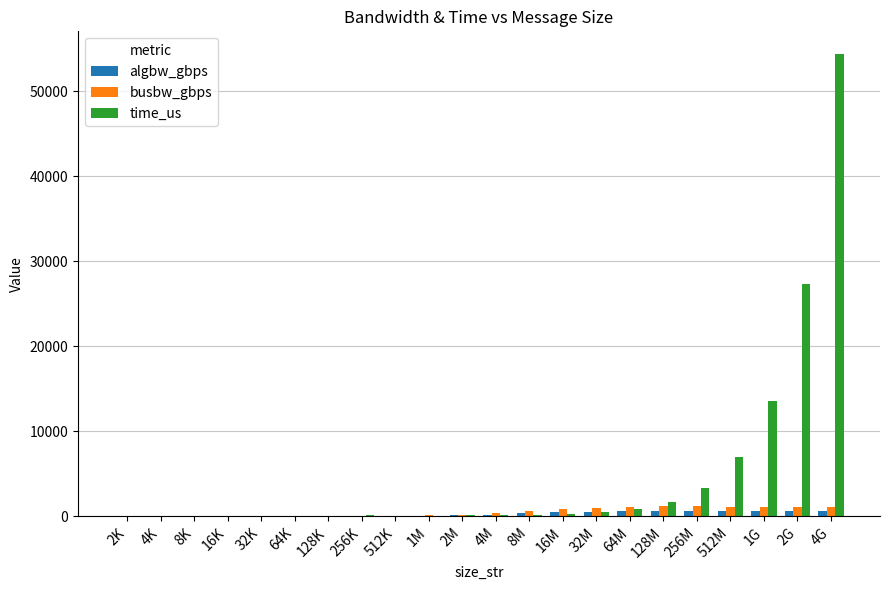

Is the value of algbw_gbps at 2K greater than the value of time_us at 1G?

No